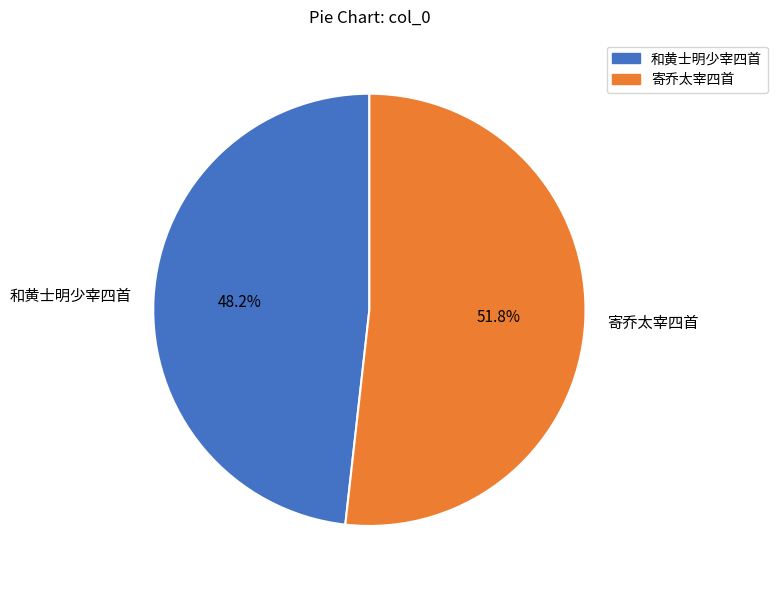

Which category has the smallest portion of the pie?

和黄士明少宰四首